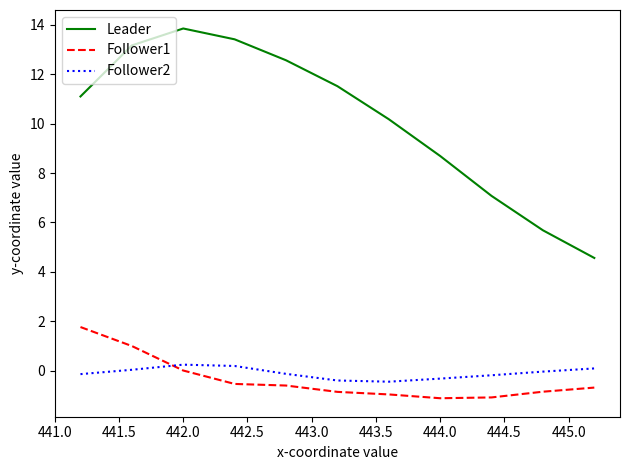

True or false: Leader and Follower1 cross at least once.

False